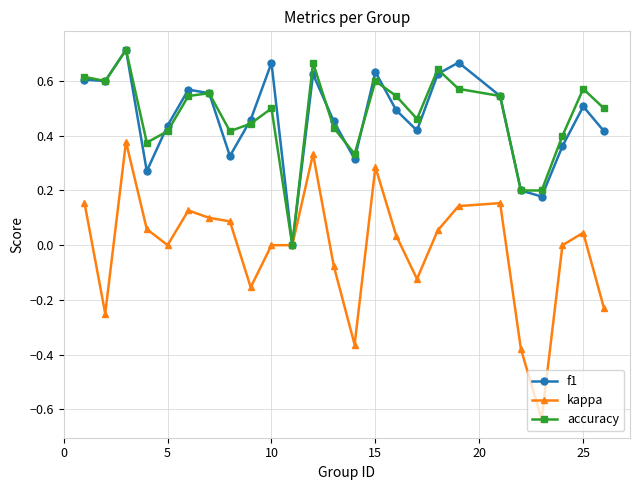

True or false: kappa has more than 2 interior local peaks.

True